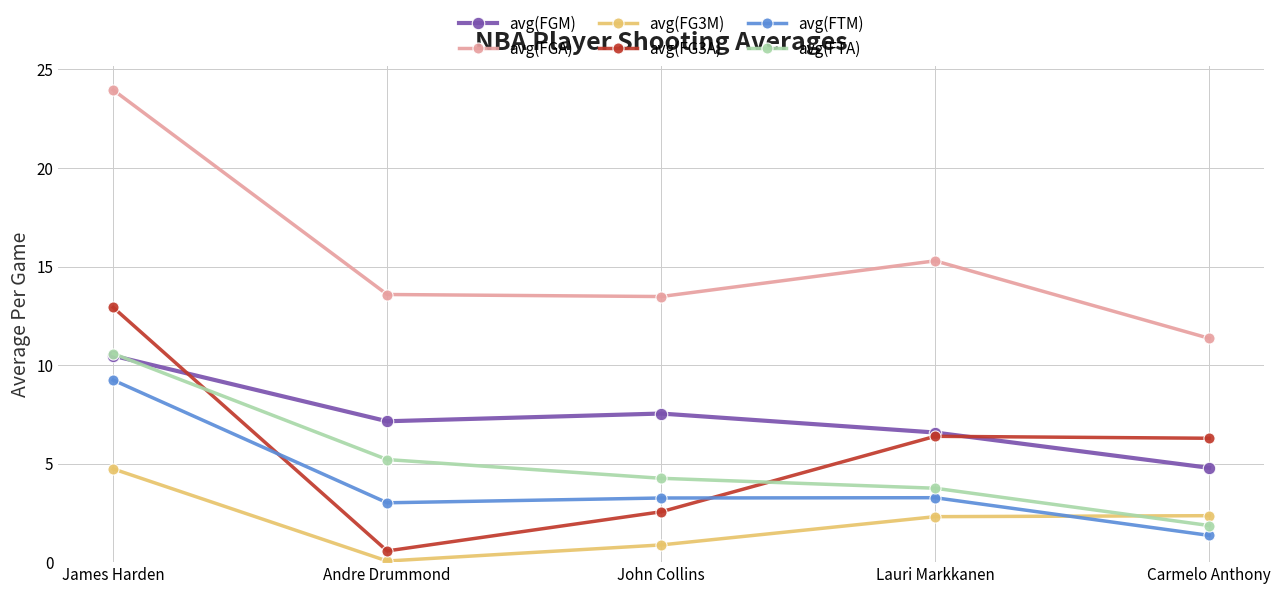

What position from the right is Carmelo Anthony?

1